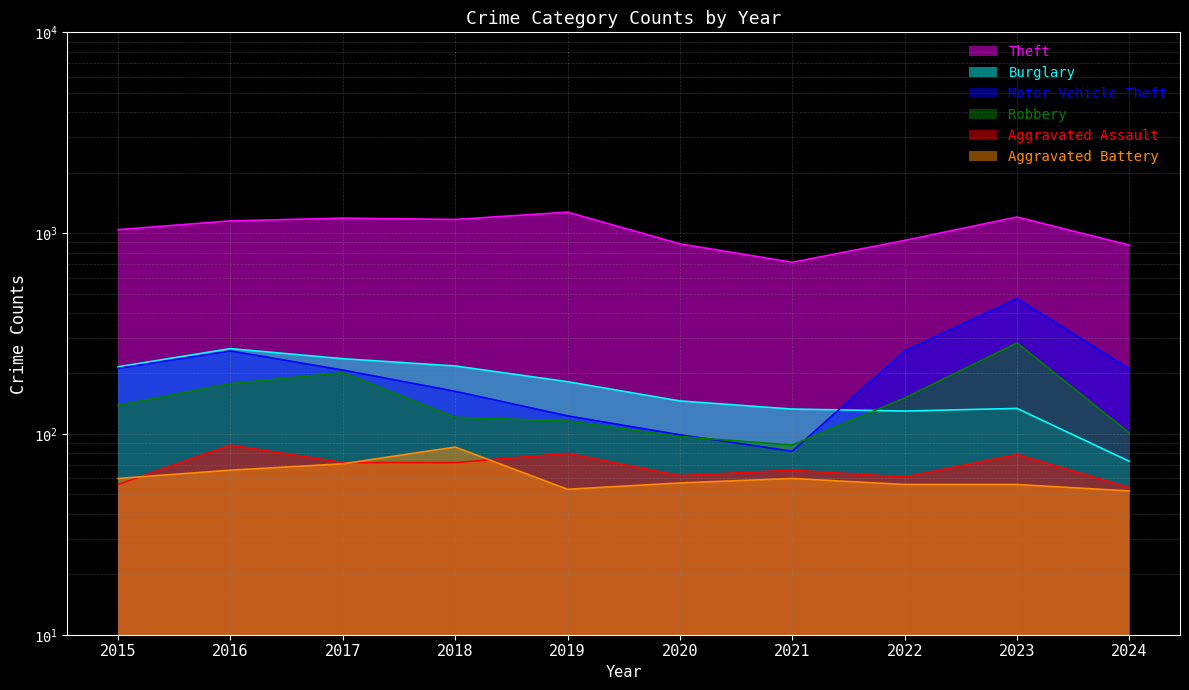

In Theft, how many points are lower than both neighbors (excluding endpoints)?

2